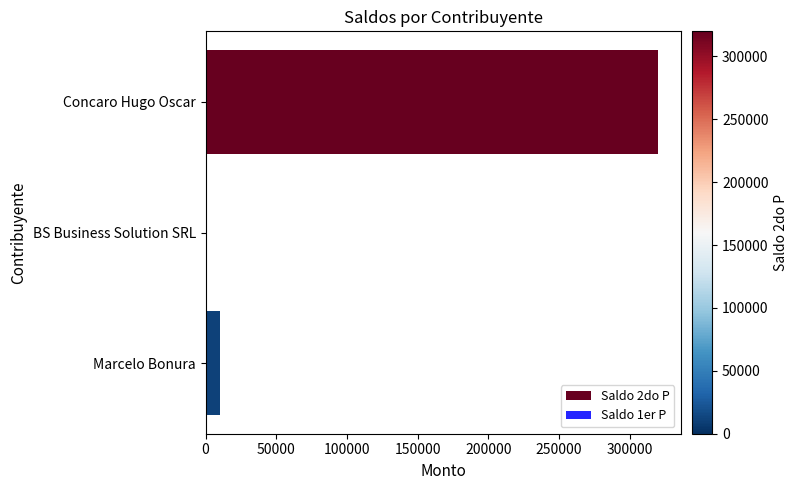

How many series are shown in this chart?

2